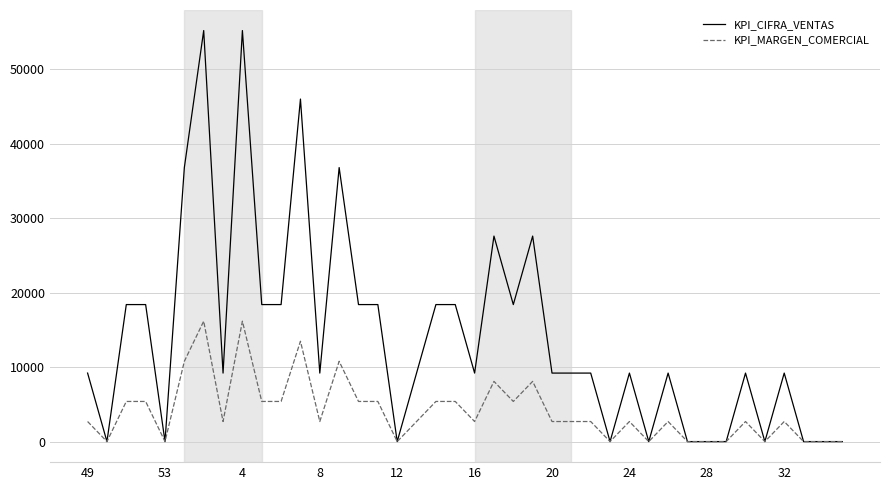

At how many categories does at least one series exceed 20979?

7